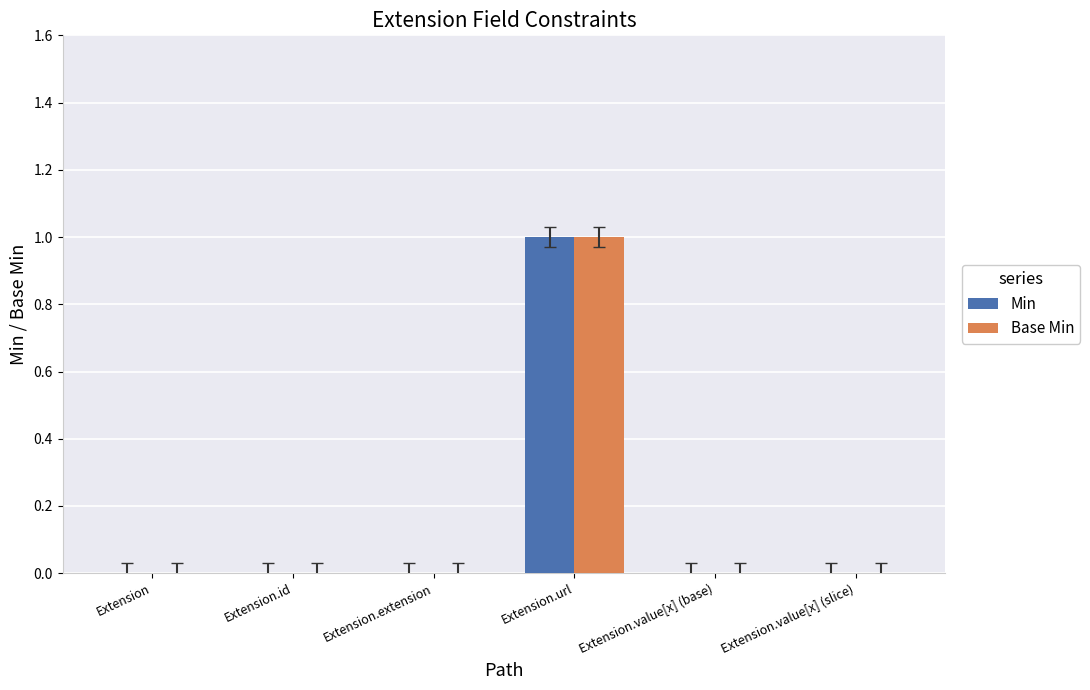

At which category is the sum across all series the highest?

Extension.url